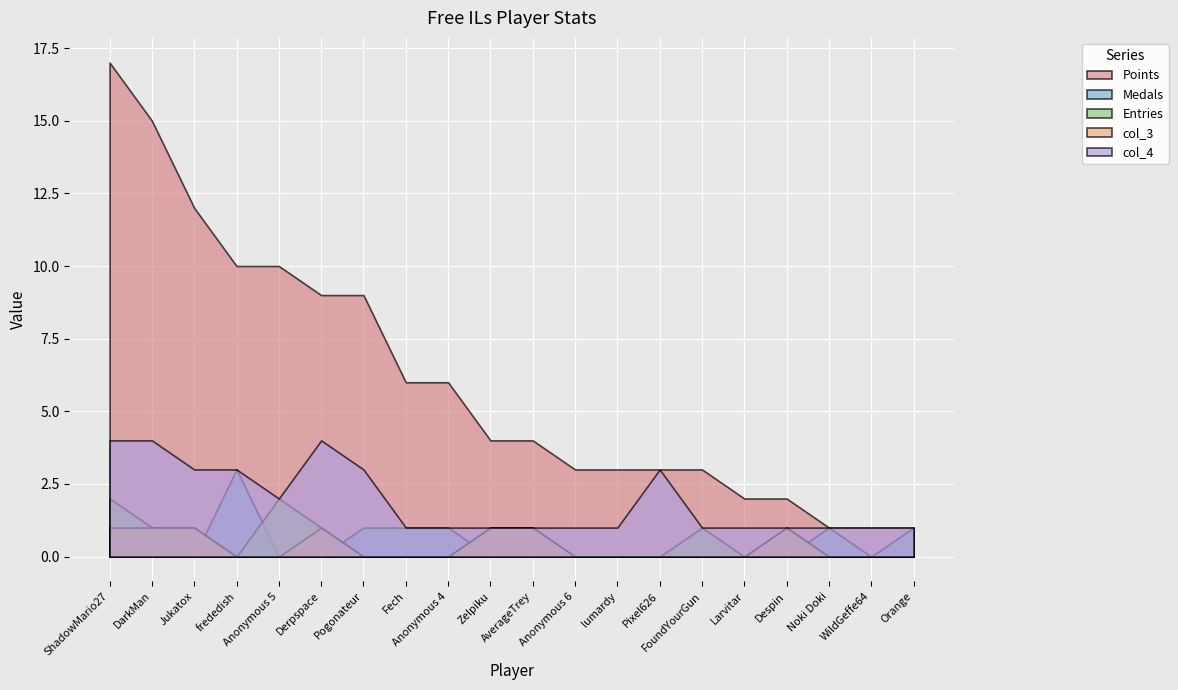

How many interior local peaks does the Medals series have?

2